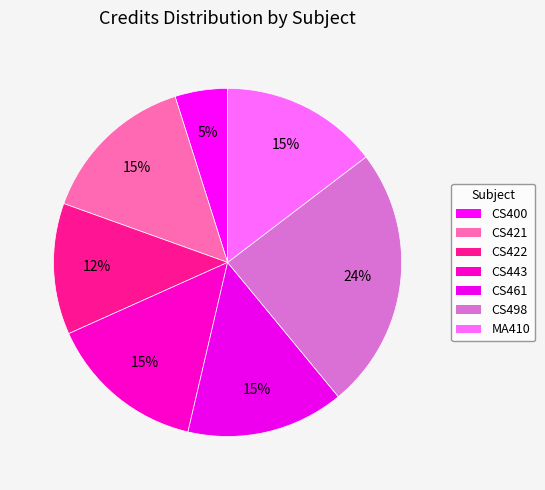

How many slices are in this pie chart?

7